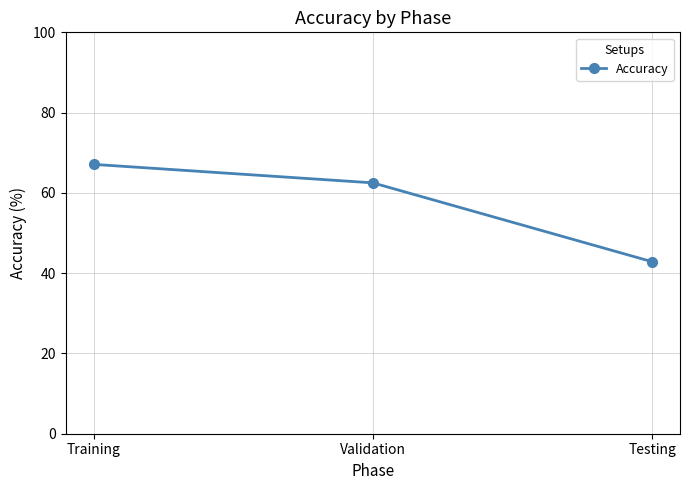

Where is the data nearest to the value 54?

Validation